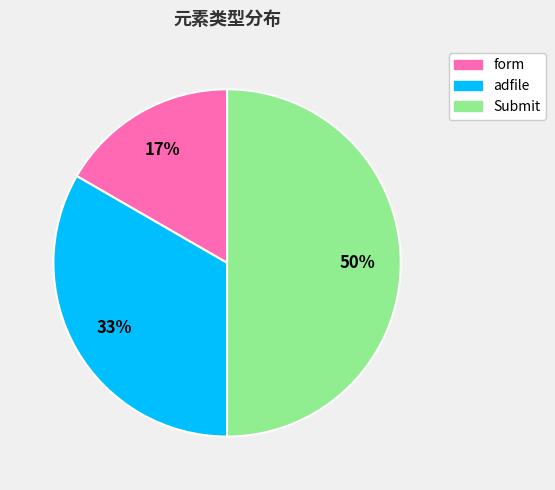

Do adfile and Submit together represent more than half of the pie?

Yes